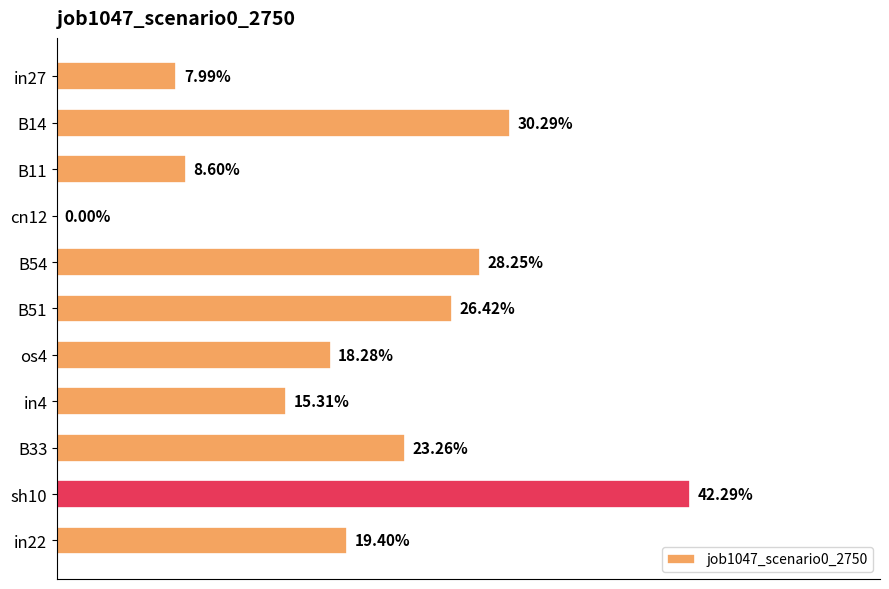

Count the values in the range 0 to 1.

11